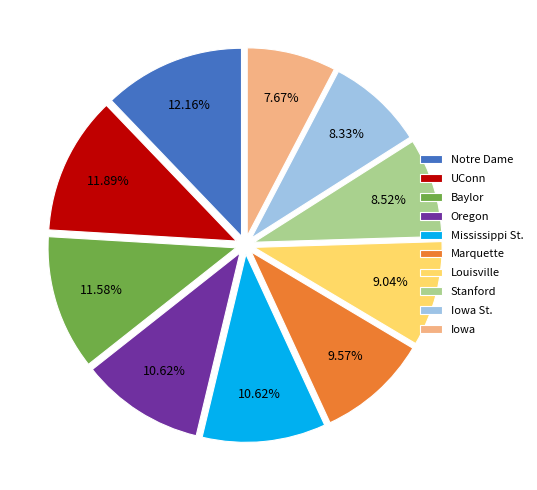

True or false: Iowa accounts for 8% of the total.

True